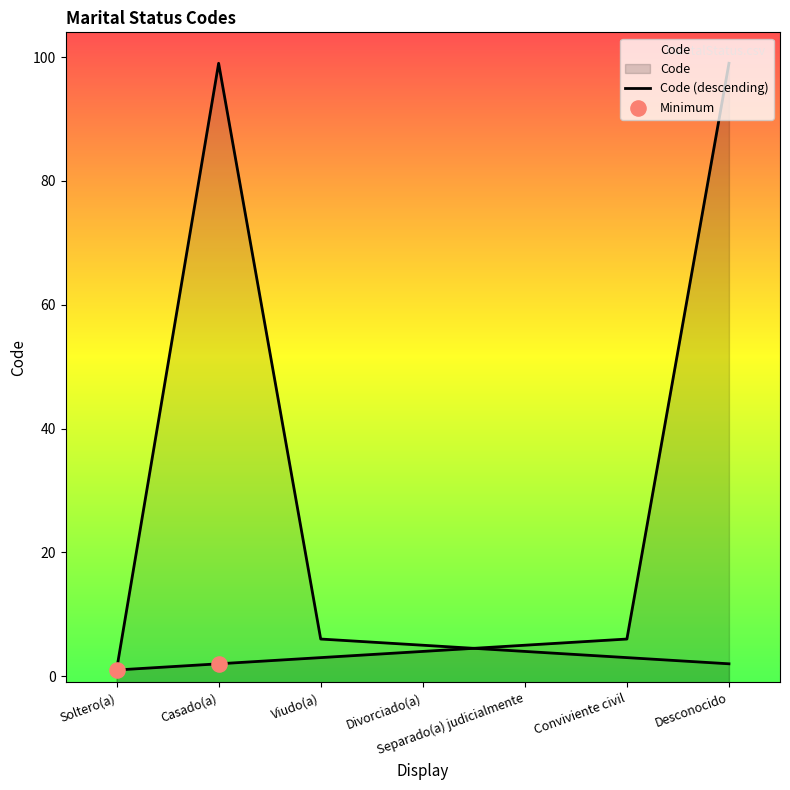

Between Viudo(a) and Desconocido, which is larger?

Desconocido